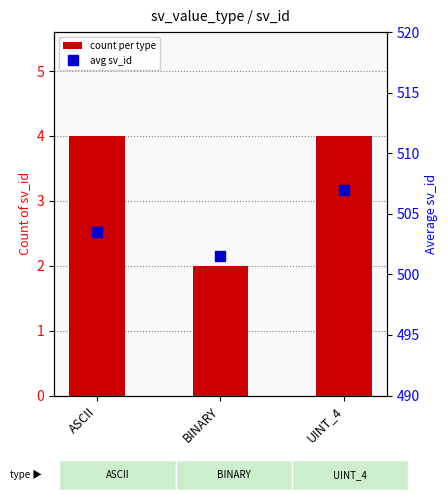

At how many categories does at least one series exceed 19?

3